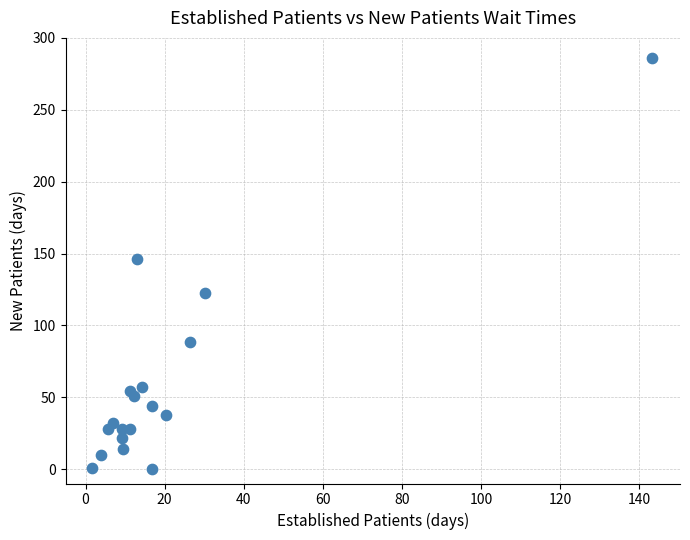

What is the range of X values (max minus min)?

141.6